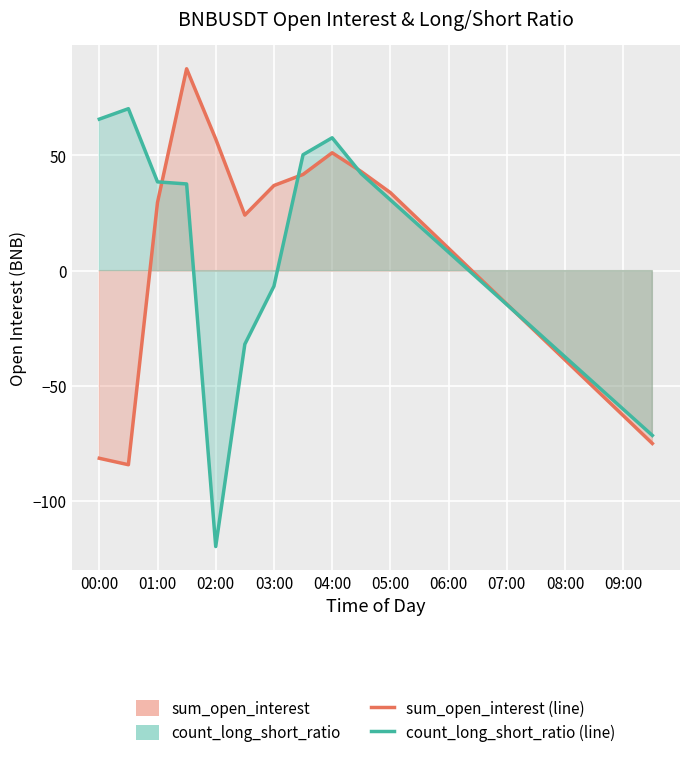

Rank the series at 03:00 from lowest to highest value.

count_long_short_ratio, sum_open_interest